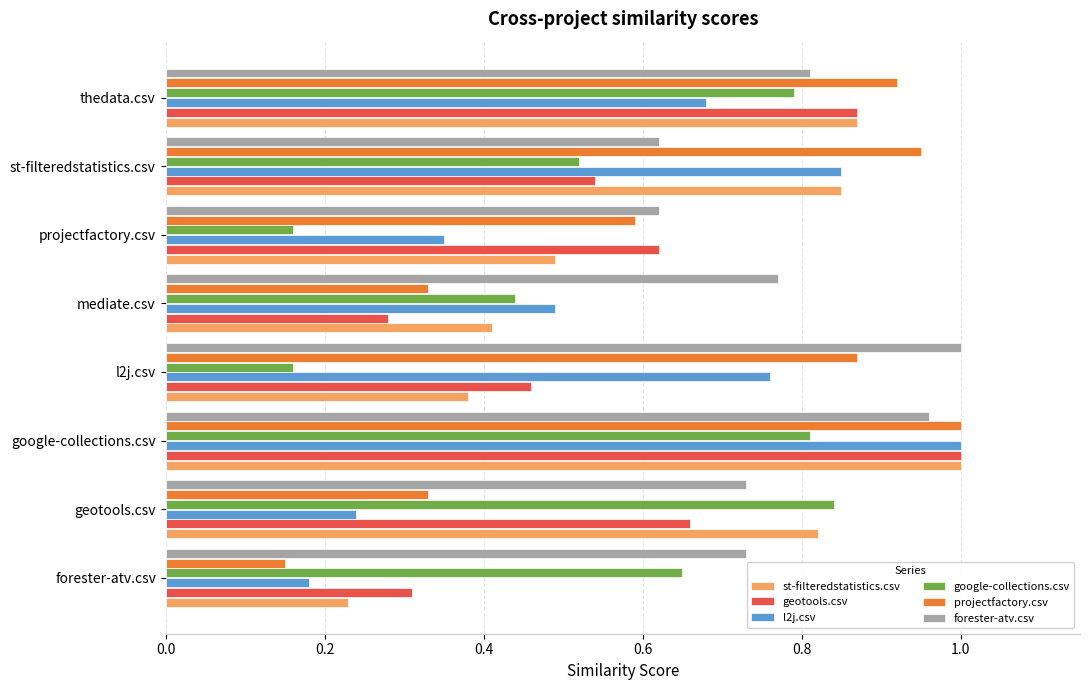

Is it true that geotools.csv equals 0.3 at mediate.csv?

True